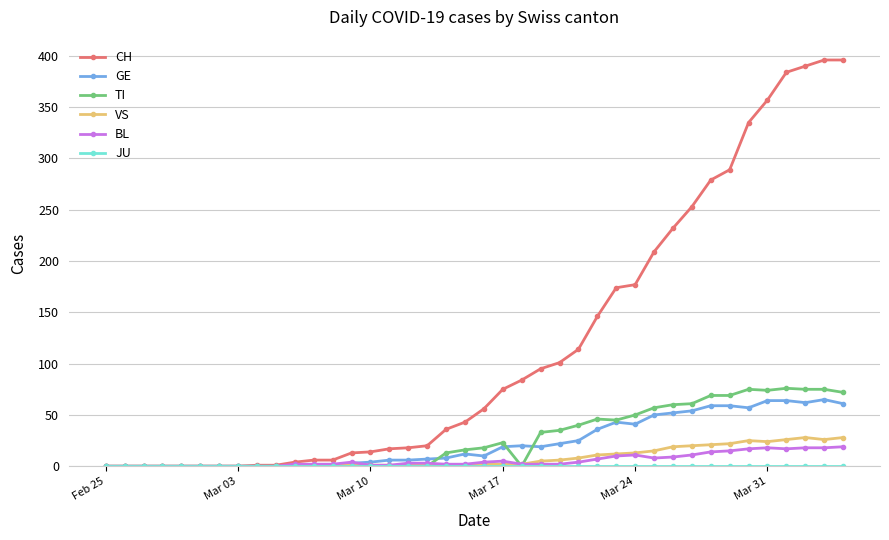

Which series has the widest spread of values?

CH